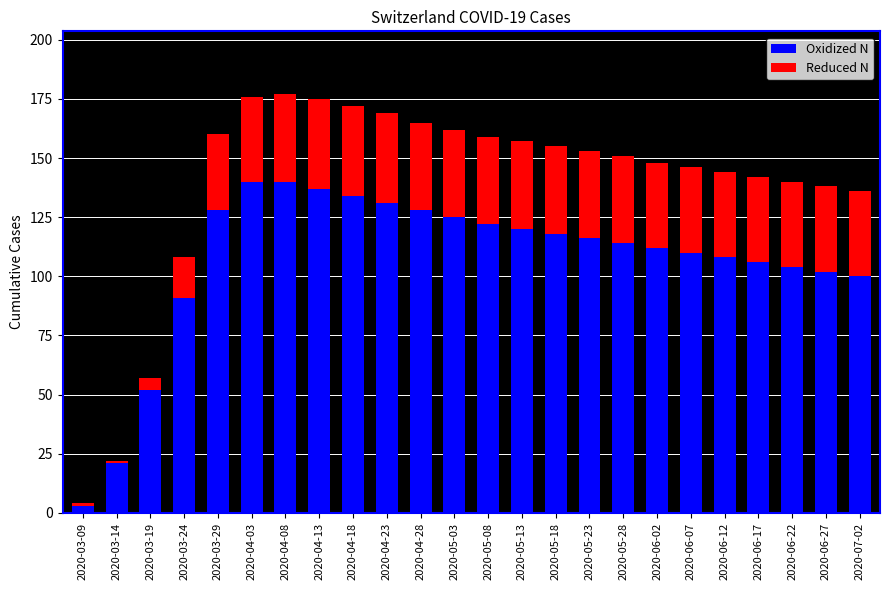

What is the value of the Oxidized N bar at the 16th from the left?

116